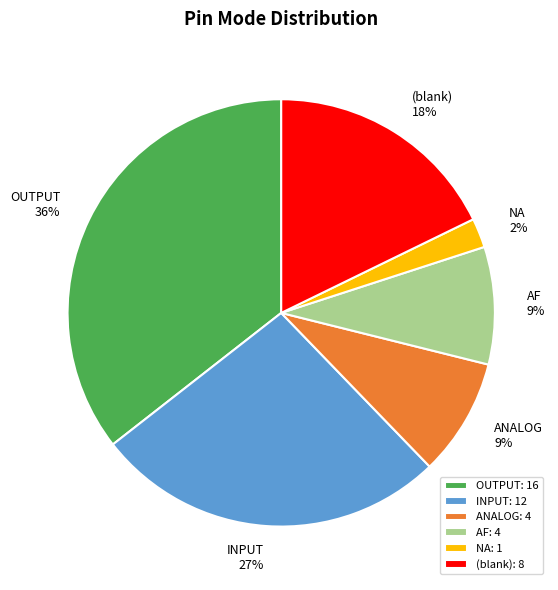

The (blank): 8 slice represents 3% of the pie. True or false?

False